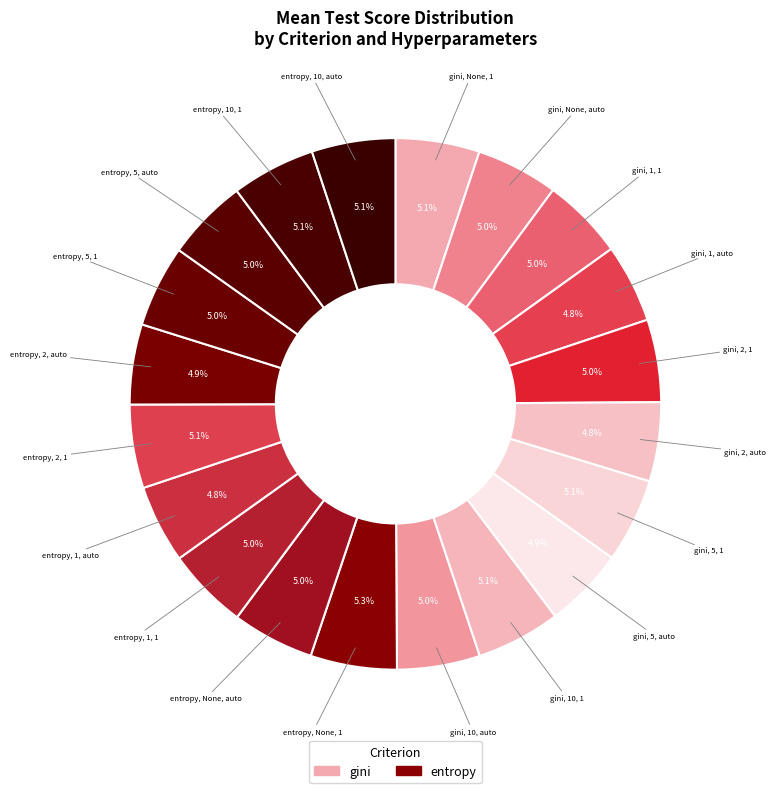

Count the number of slices in the pie.

20